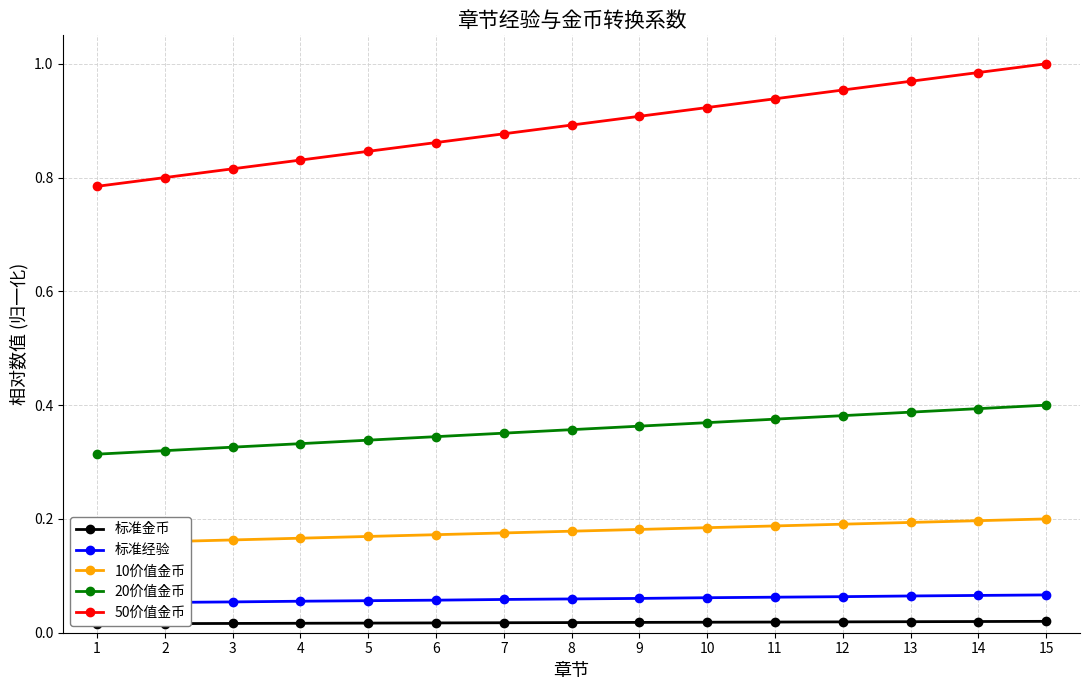

True or false: 10价值金币 has more than 0 points higher than both neighbors.

False